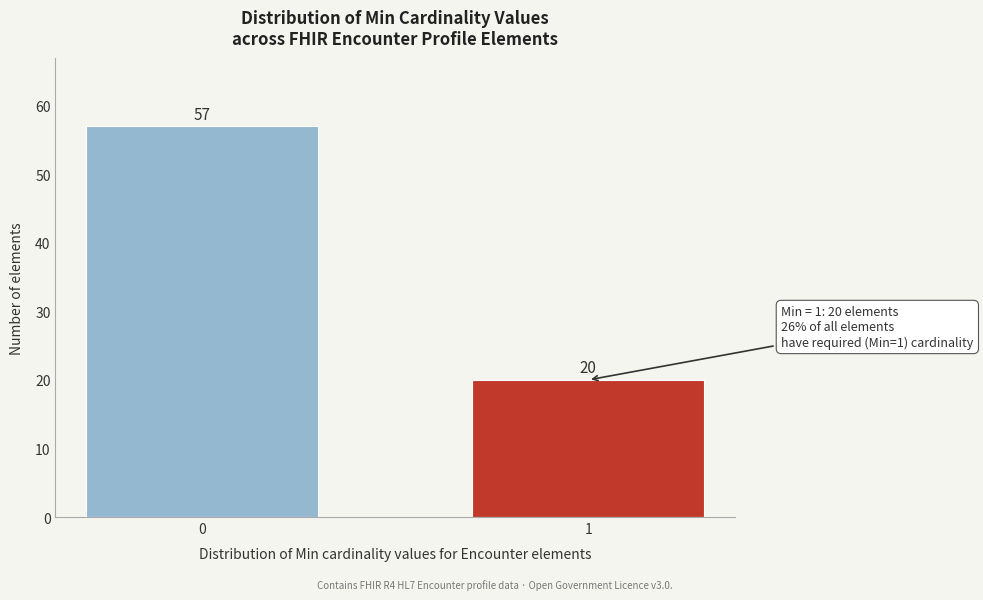

Reading right to left, what are all the values shown in this chart?

20	57